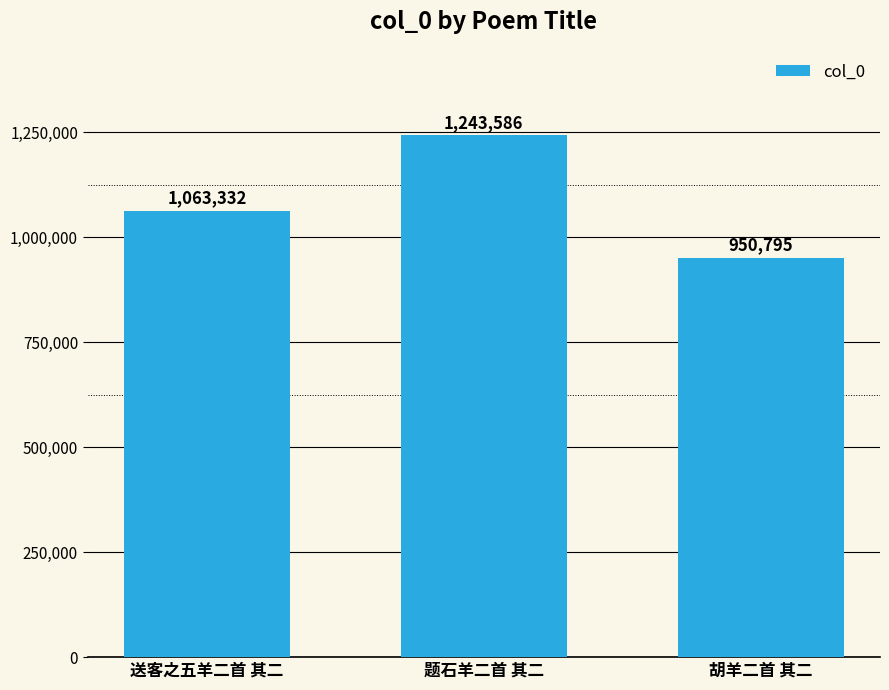

What is the sum of the values at 胡羊二首 其二 and 题石羊二首 其二?

2194381